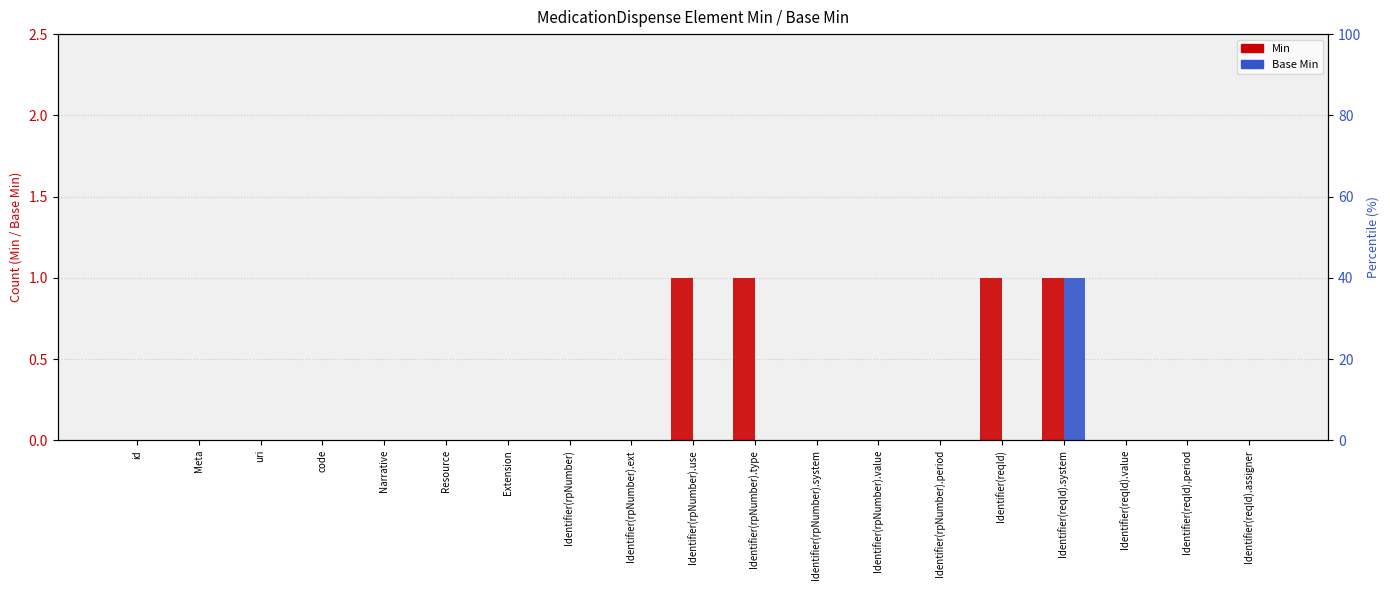

How many data points does each series have?

19